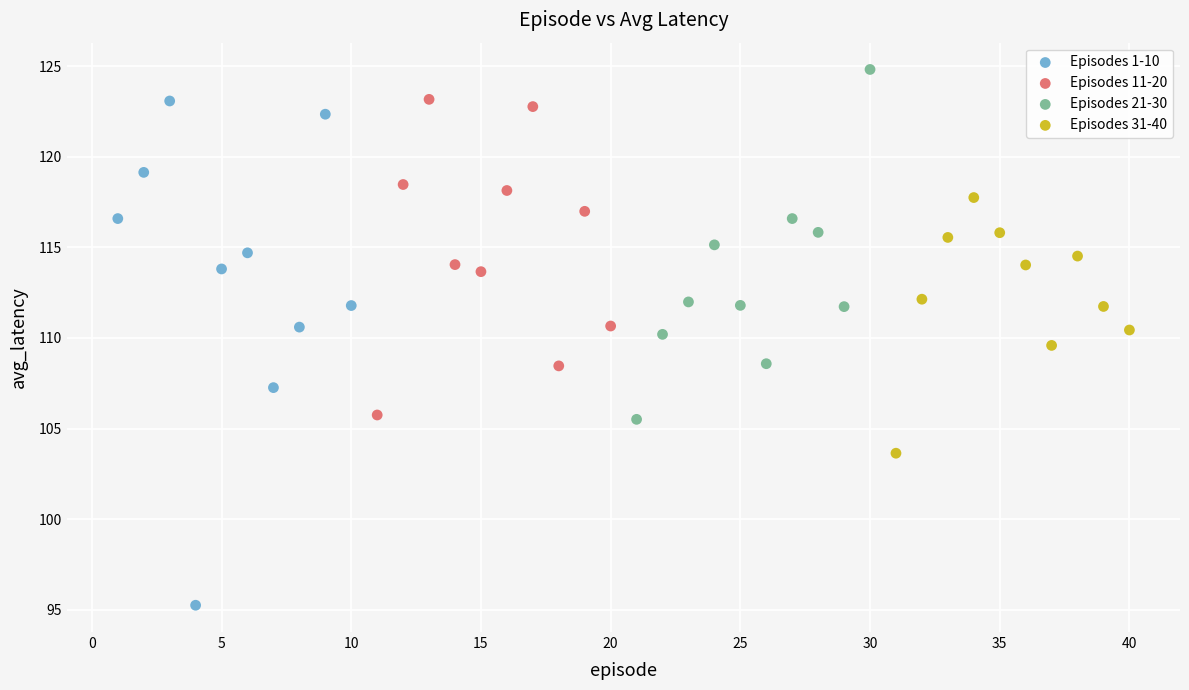

Which series reaches the maximum Y coordinate?

Episodes 21-30